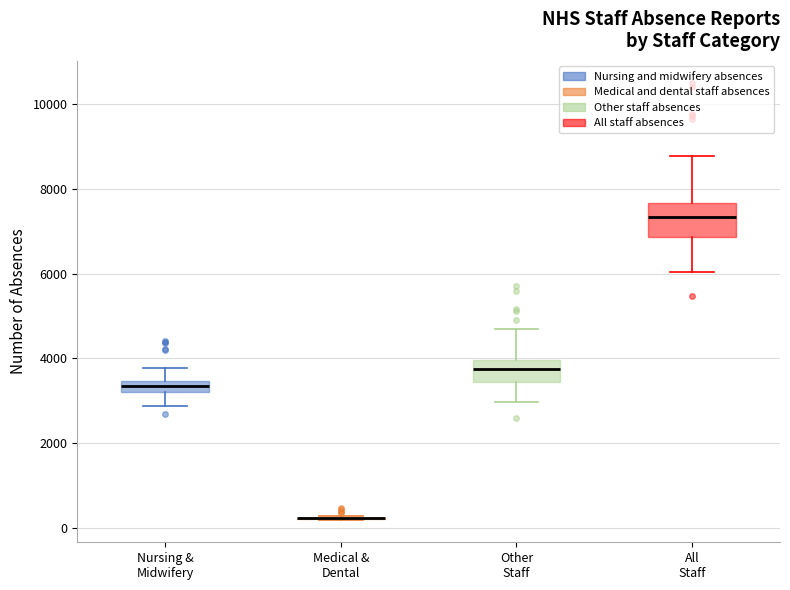

Where does the upper whisker of the box for Other Staff end on the y-axis? The values are not printed on the chart, so give them approximately, as read against the axis.

4600